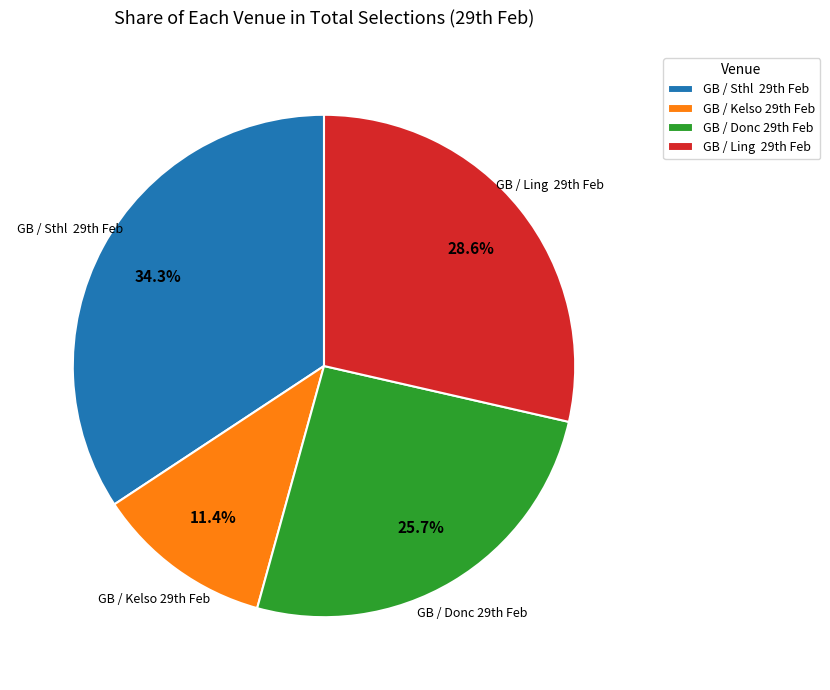

Count the number of slices in the pie.

4